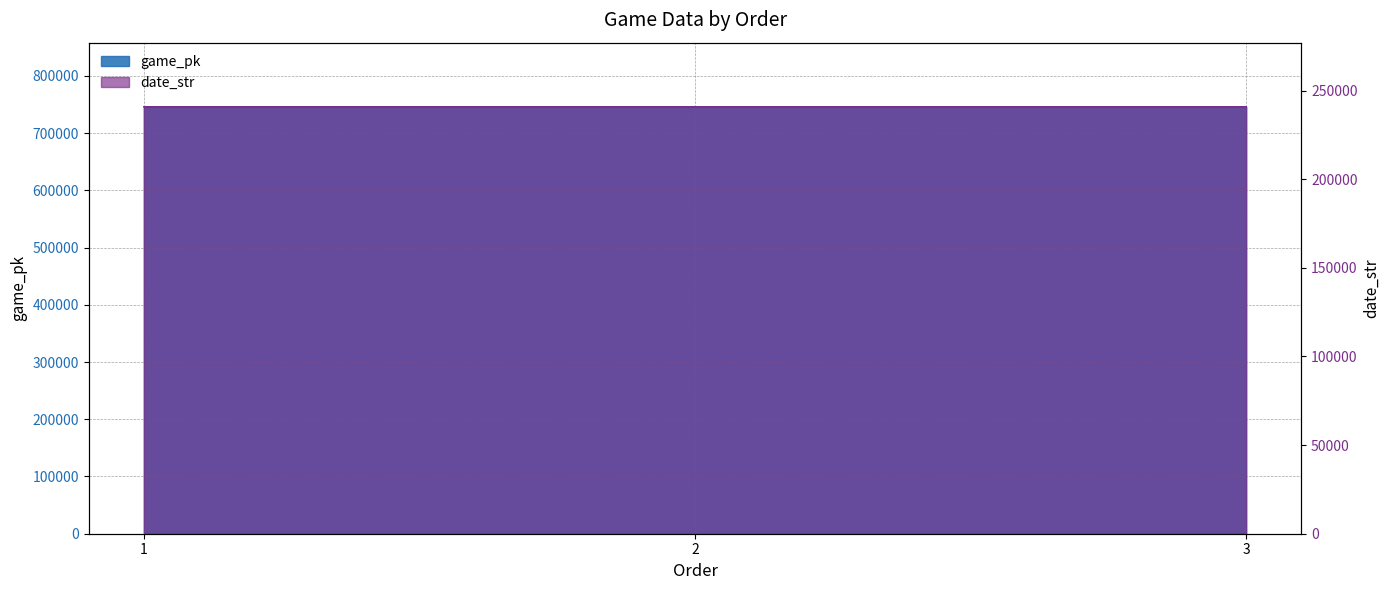

What is the difference between the highest and lowest values at 1?

505245